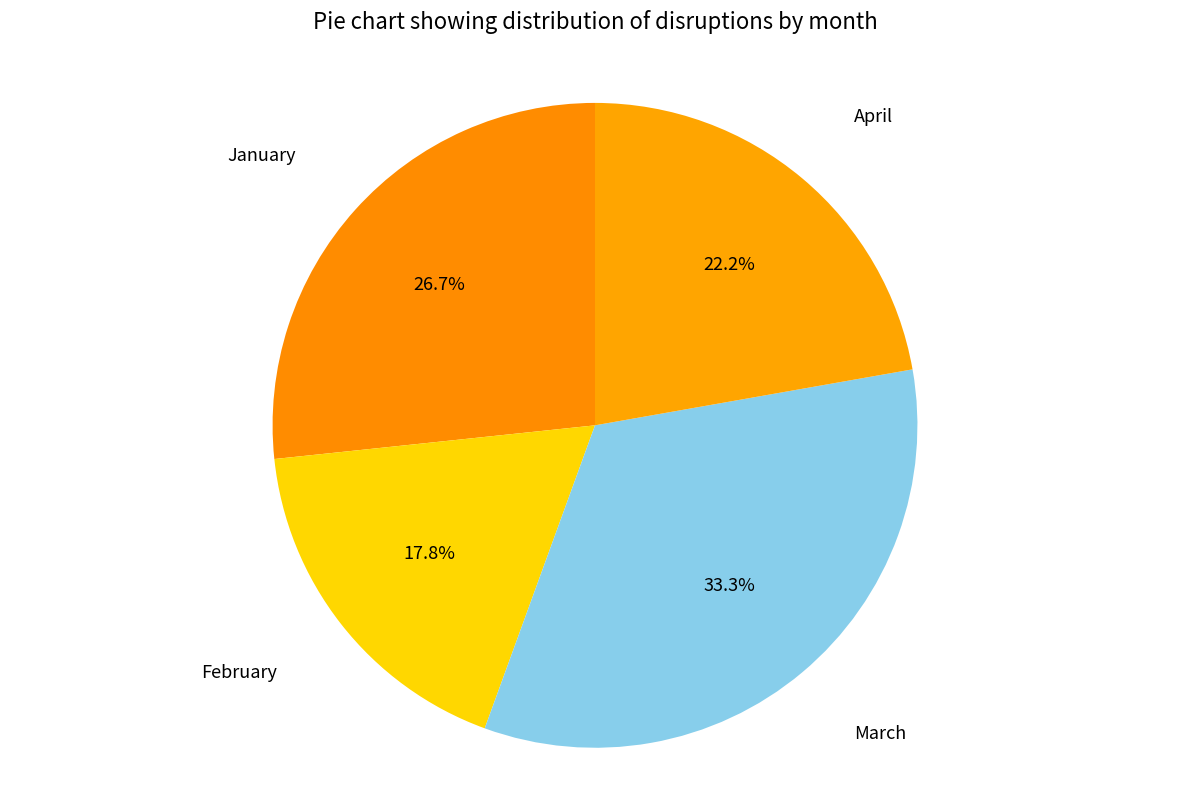

Which category has the smallest portion of the pie?

February